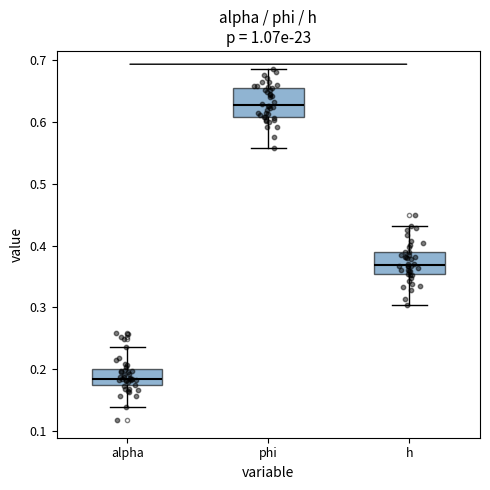

Where does the lower whisker of the box for h end on the y-axis? The values are not printed on the chart, so give them approximately, as read against the axis.

0.30